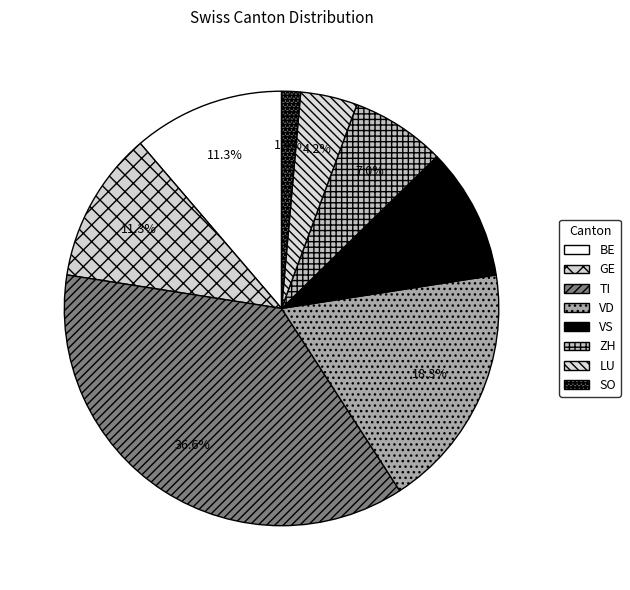

How many segments does this pie chart have?

8